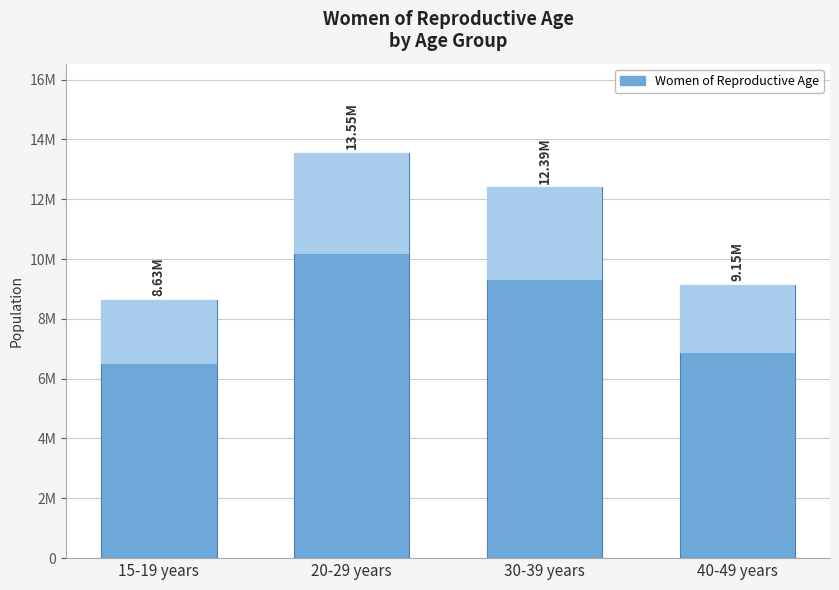

Read the value at 30-39 years, to the nearest 10.

12394000